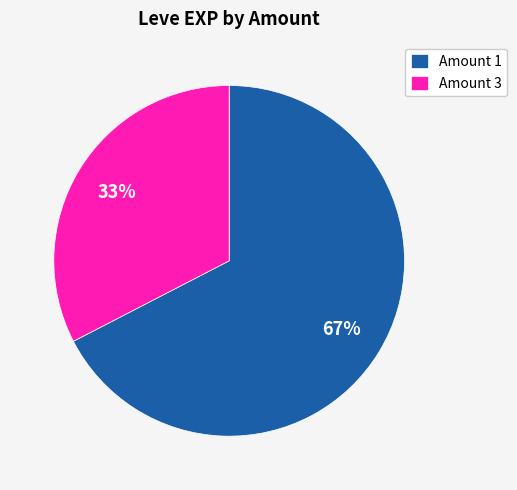

To the nearest percent, what is the average slice percentage?

50%